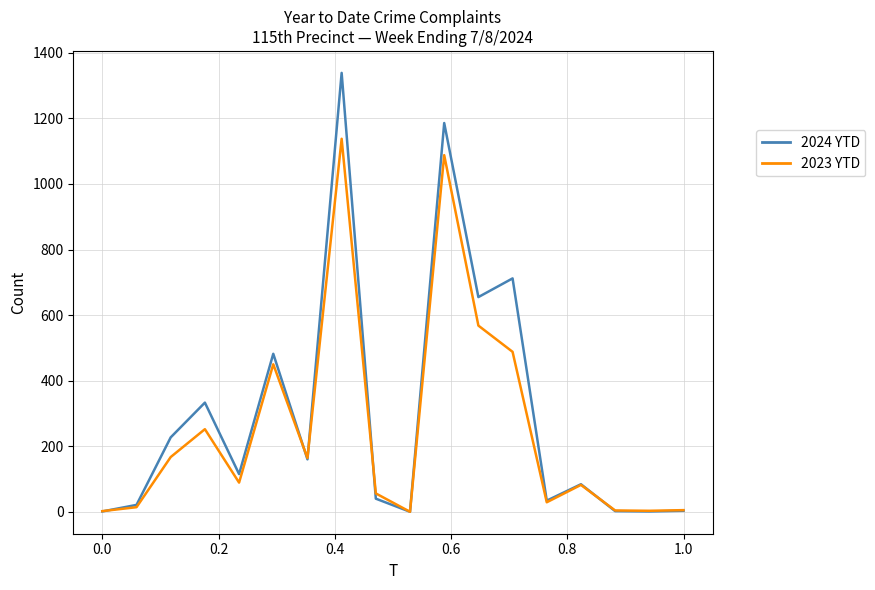

What is the sum of all 2024 YTD values?

5395